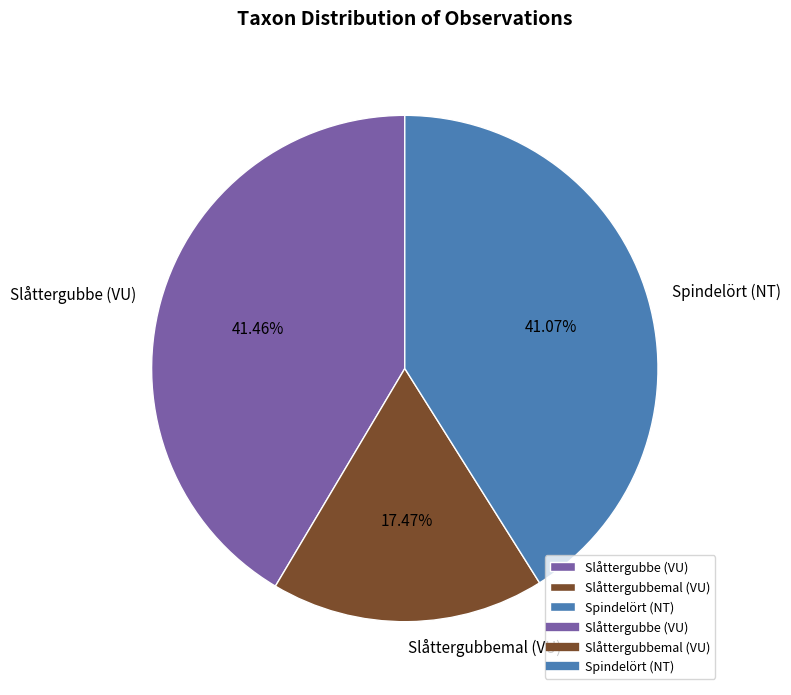

Does any single category account for the majority?

No